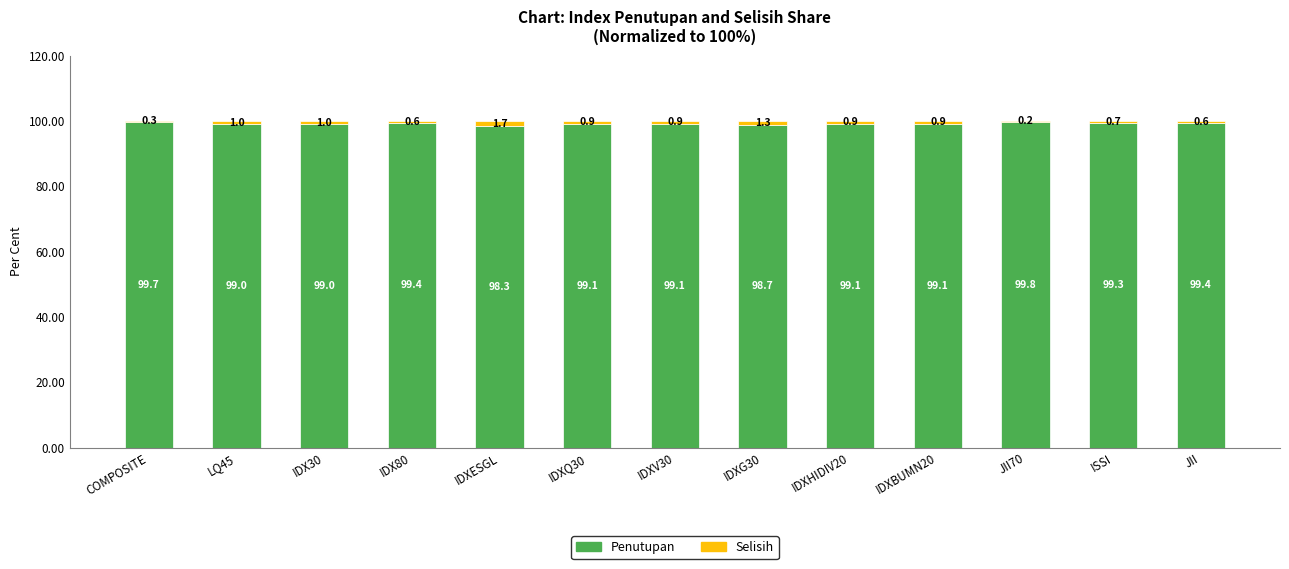

What is the sum of the Penutupan values at IDXBUMN20 and IDXG30?

197.8